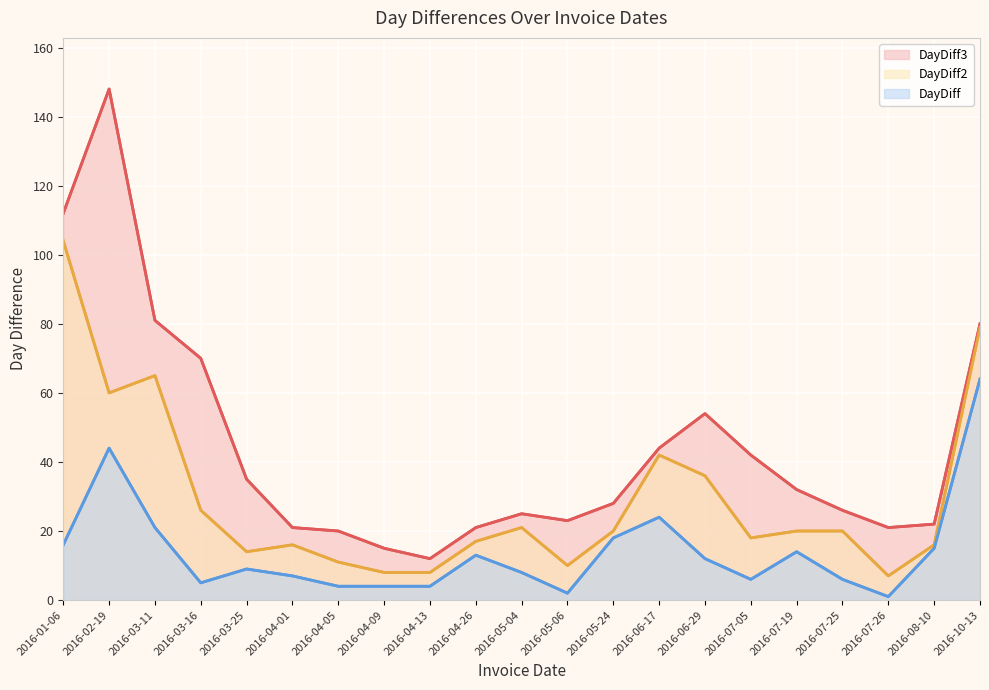

Reading right to left, transcribe all the data shown in this chart.

DayDiff3: 2016-10-13=80	2016-08-10=22	2016-07-26=21	2016-07-25=26	2016-07-19=32	2016-07-05=42	2016-06-29=54	2016-06-17=44	2016-05-24=28	2016-05-06=23	2016-05-04=25	2016-04-26=21	2016-04-13=12	2016-04-09=15	2016-04-05=20	2016-04-01=21	2016-03-25=35	2016-03-16=70	2016-03-11=81	2016-02-19=148	2016-01-06=112
DayDiff2: 2016-10-13=79	2016-08-10=16	2016-07-26=7	2016-07-25=20	2016-07-19=20	2016-07-05=18	2016-06-29=36	2016-06-17=42	2016-05-24=20	2016-05-06=10	2016-05-04=21	2016-04-26=17	2016-04-13=8	2016-04-09=8	2016-04-05=11	2016-04-01=16	2016-03-25=14	2016-03-16=26	2016-03-11=65	2016-02-19=60	2016-01-06=104
DayDiff: 2016-10-13=64	2016-08-10=15	2016-07-26=1	2016-07-25=6	2016-07-19=14	2016-07-05=6	2016-06-29=12	2016-06-17=24	2016-05-24=18	2016-05-06=2	2016-05-04=8	2016-04-26=13	2016-04-13=4	2016-04-09=4	2016-04-05=4	2016-04-01=7	2016-03-25=9	2016-03-16=5	2016-03-11=21	2016-02-19=44	2016-01-06=16